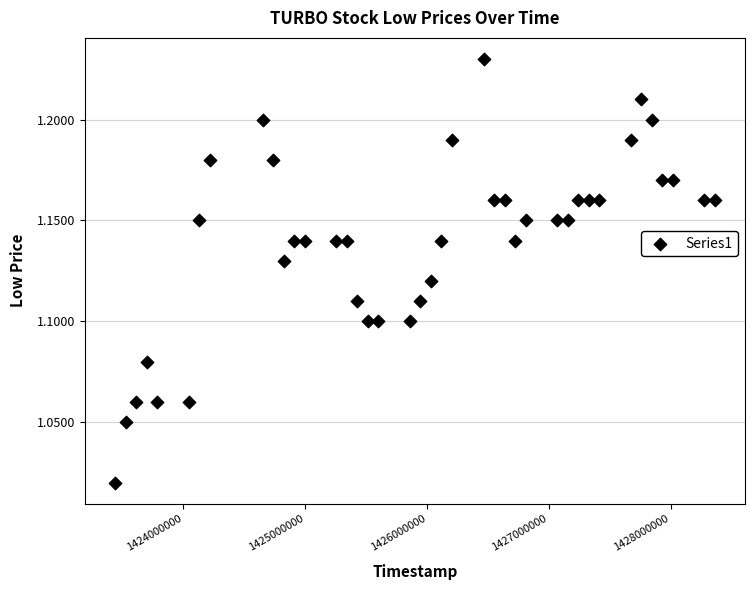

What is the range of X values (max minus min)?

4924800.0